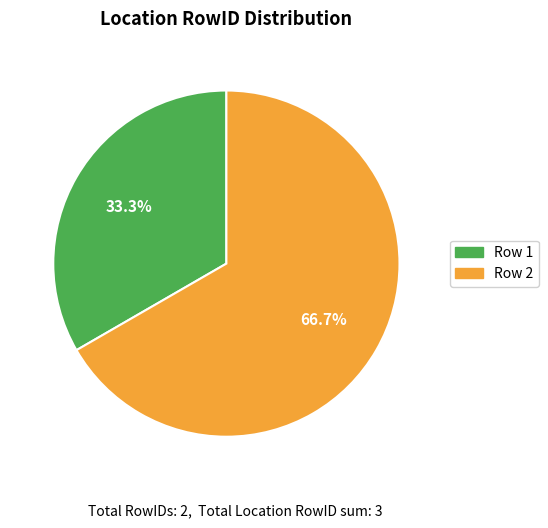

Between Row 2 and Row 1, which is larger?

Row 2